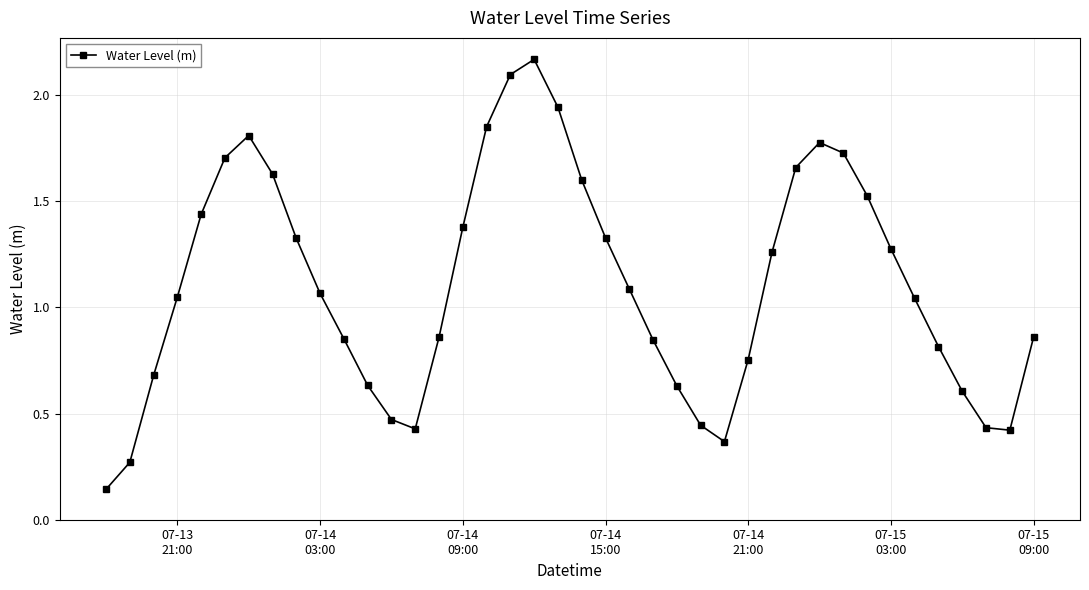

What is the sum of all values?

44.3